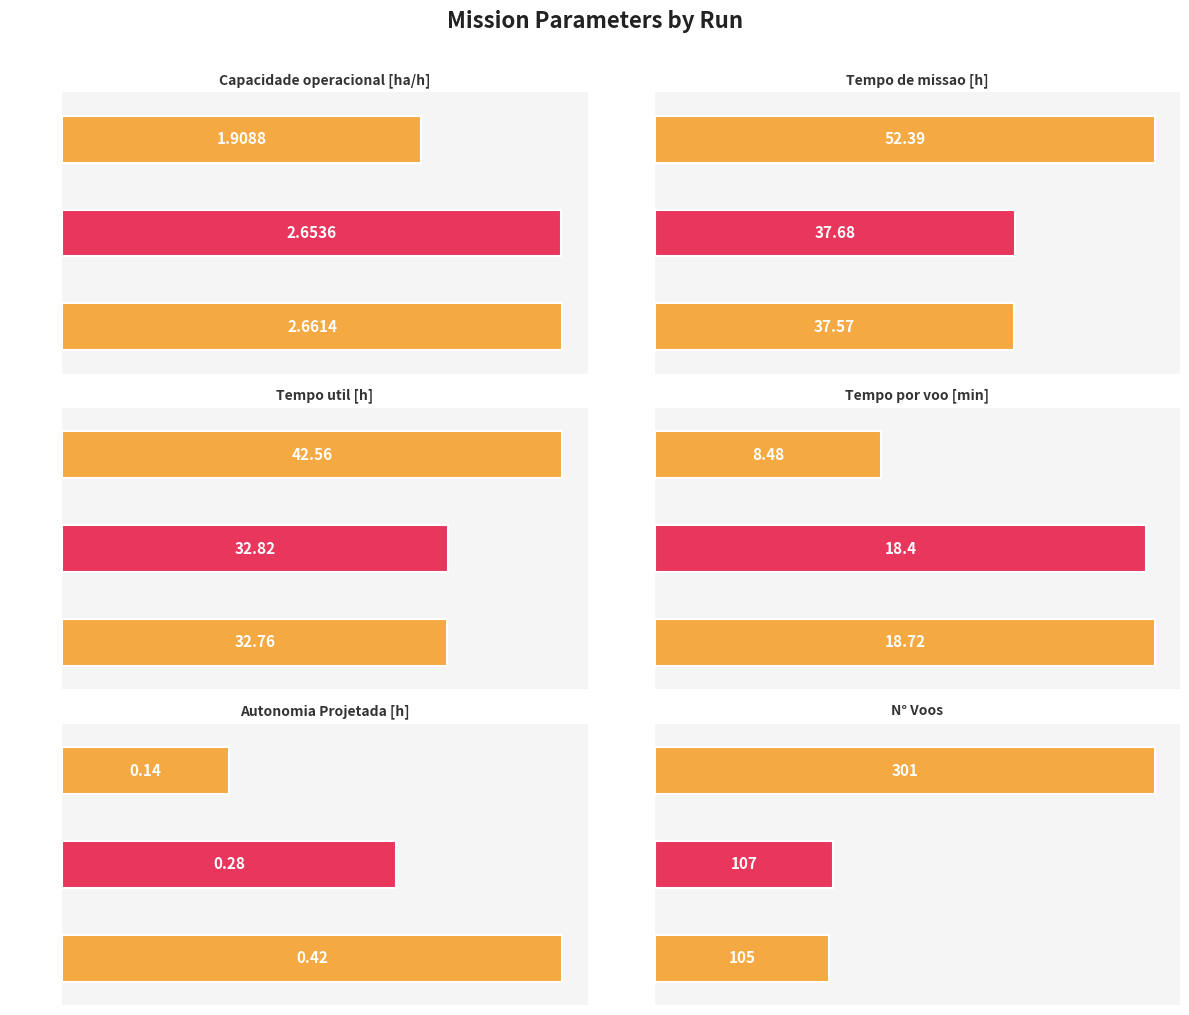

What is the value of the N° Voos bar at the 1st from the left?

301.0